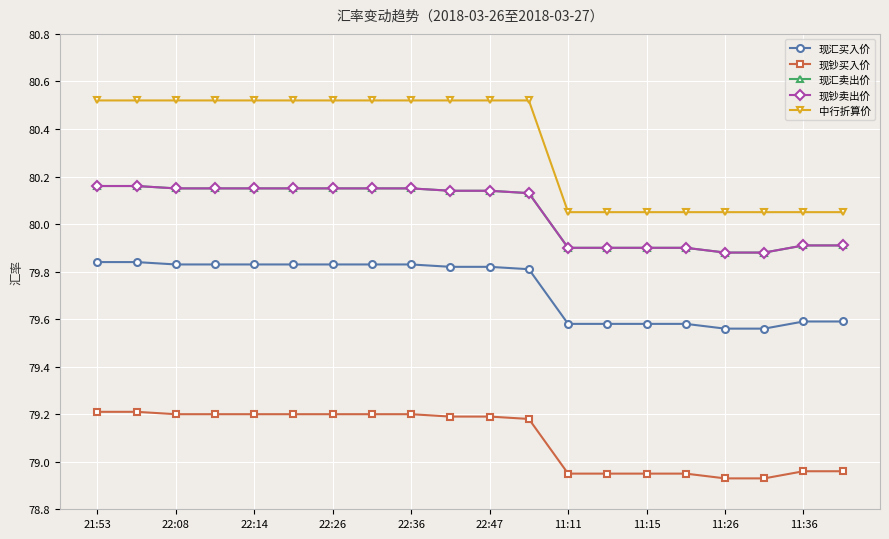

Does the chart have visible grid lines?

Yes